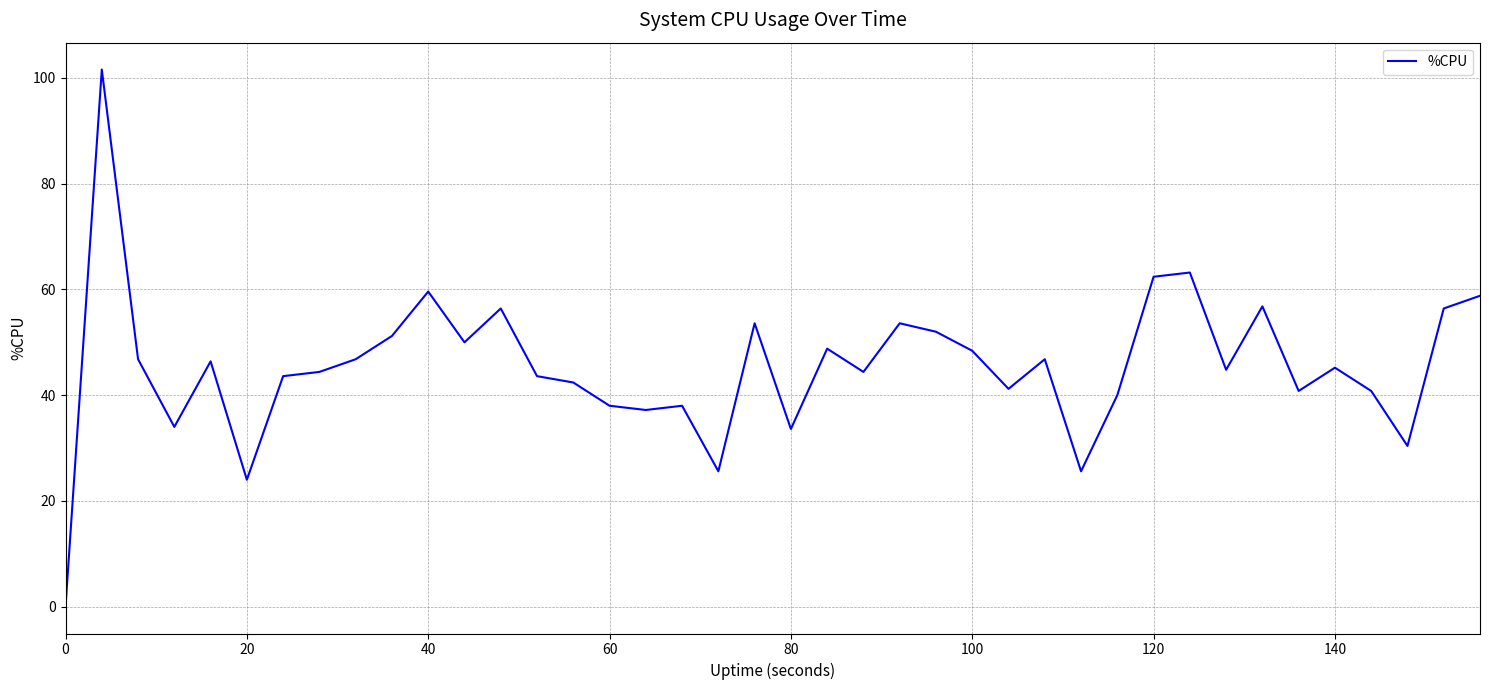

What is the greatest value displayed?

101.6